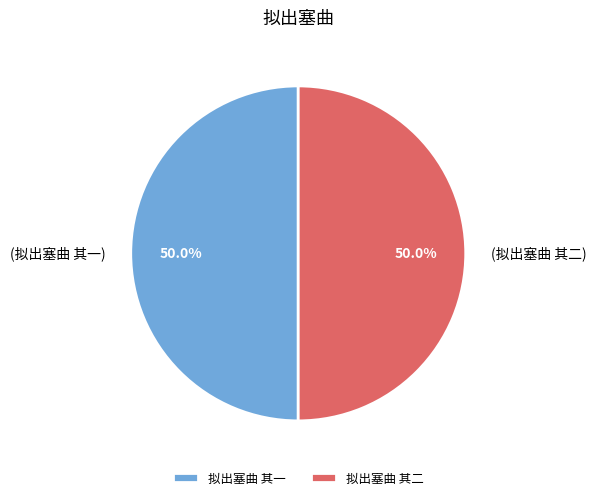

What portion of the pie excludes 拟出塞曲 其一?

50.0%